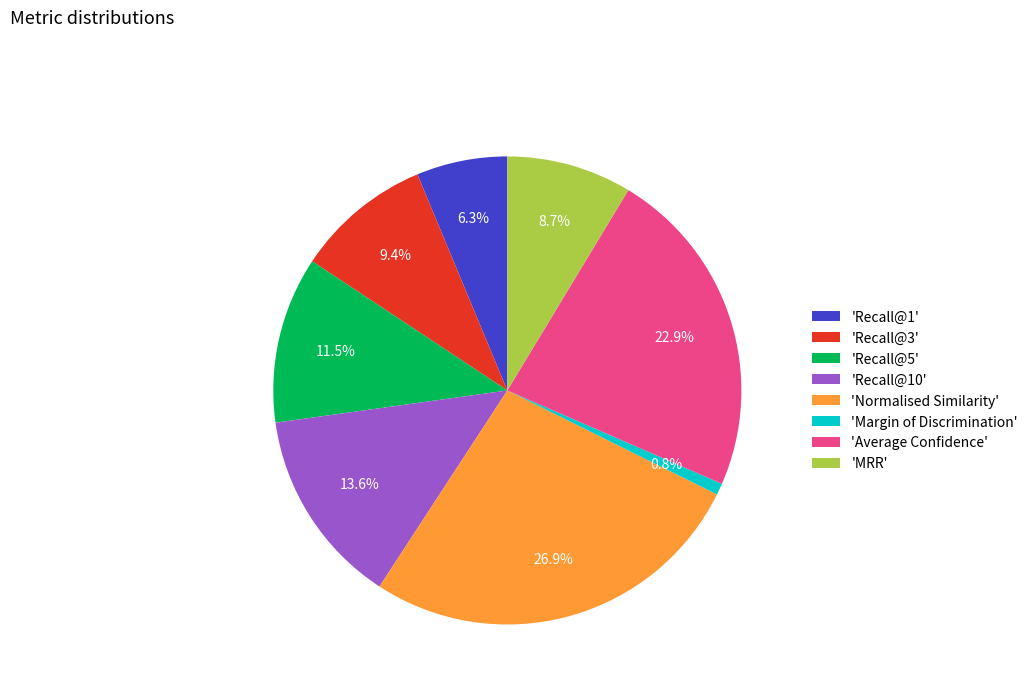

Between 'MRR' and 'Average Confidence', which is larger?

'Average Confidence'